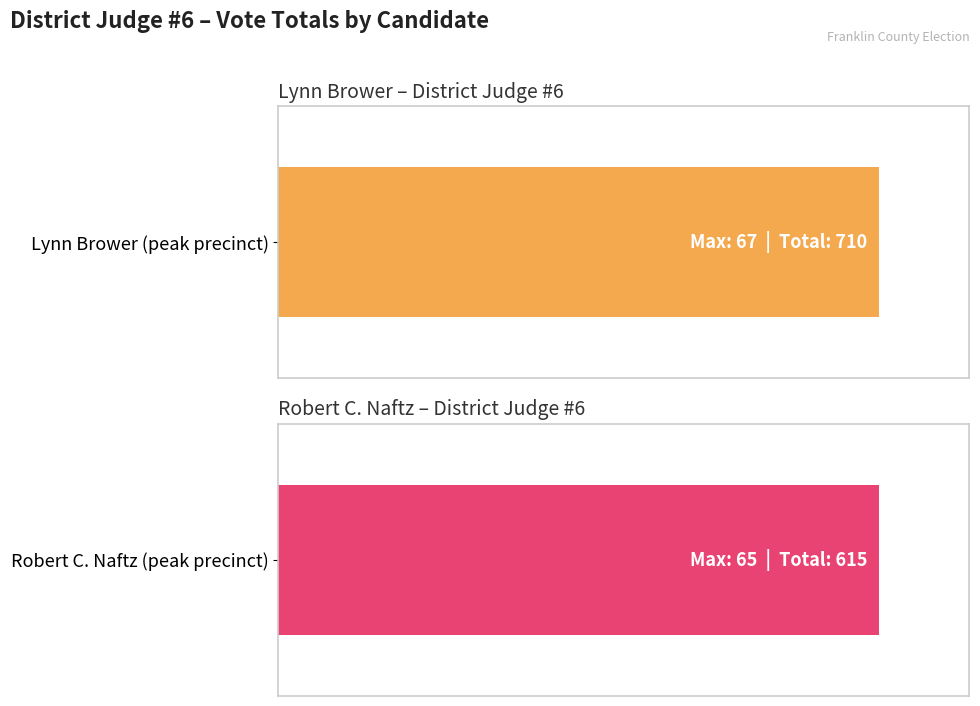

Count the number of data series in this chart.

2